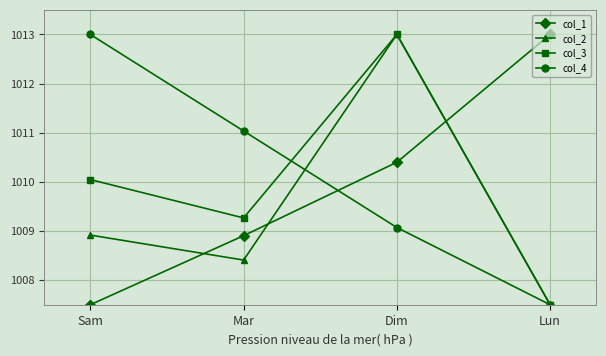

Where does the col_2 series first go above 1008?

Sam